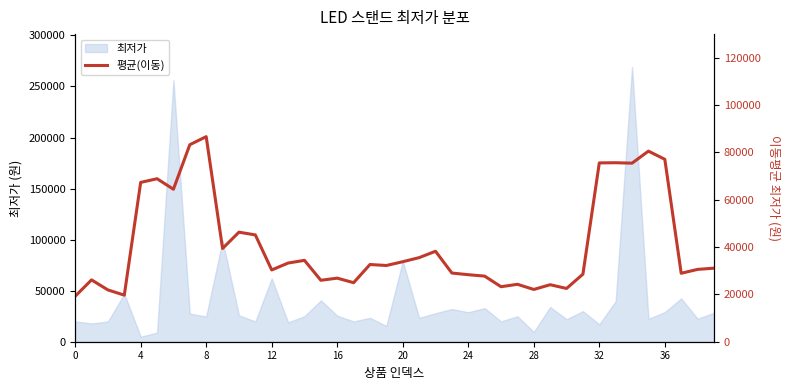

Which has a higher value, 36 or 36?

36